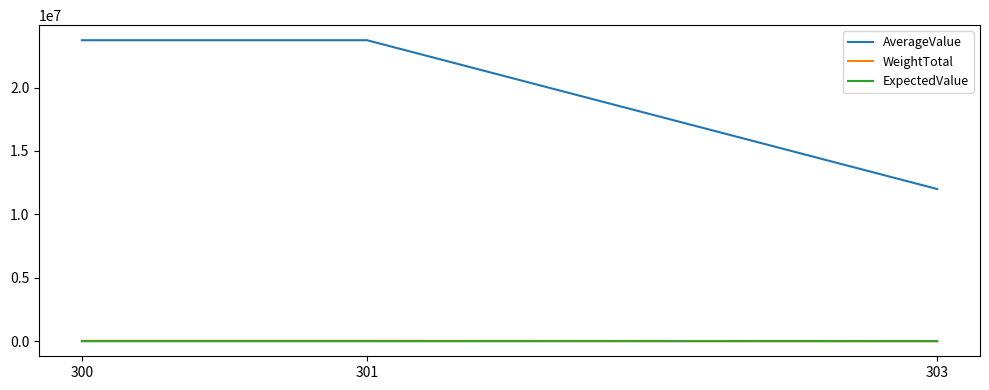

The value of ExpectedValue at 300 is 708.0. True or false?

True